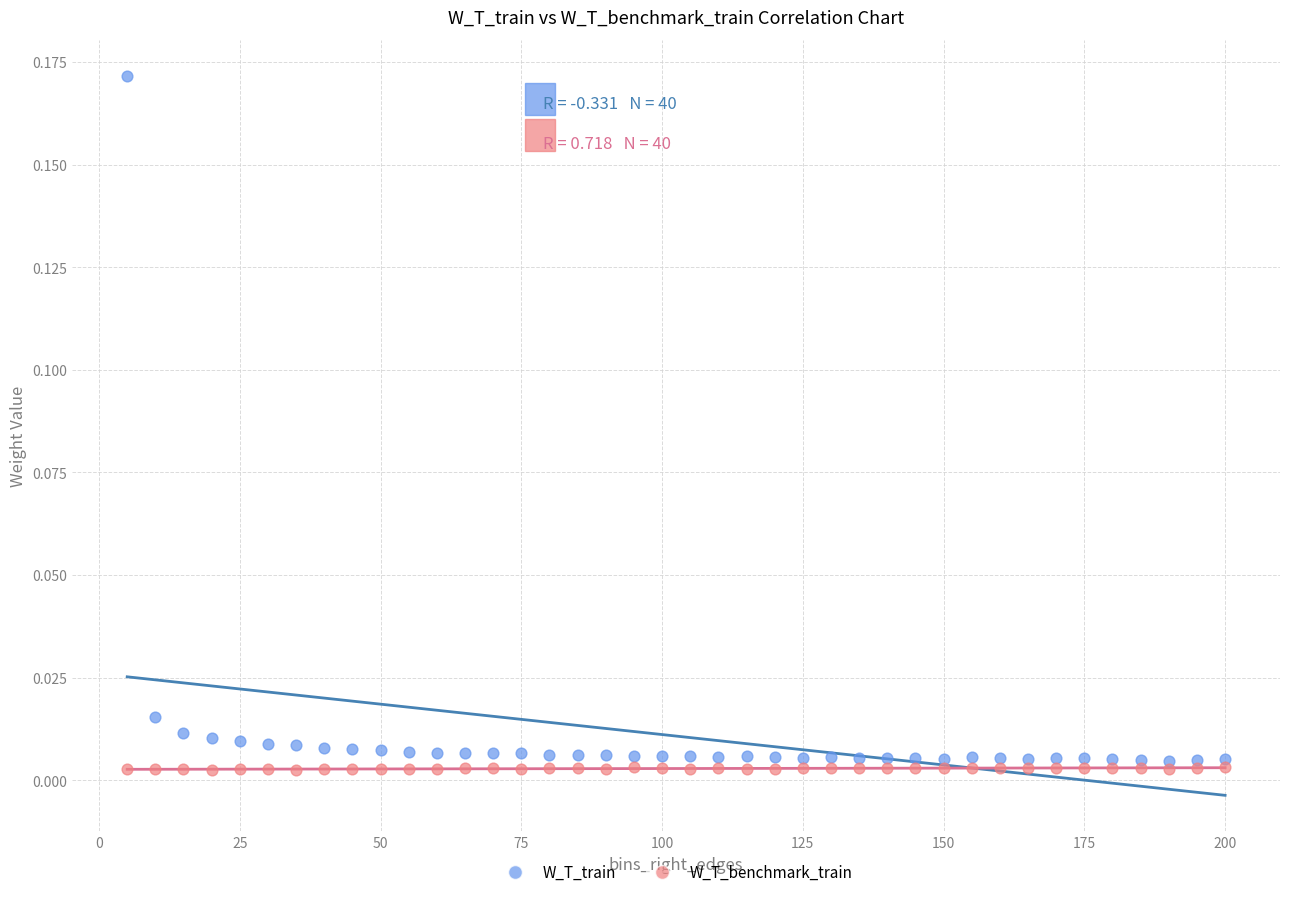

Which series contains the lowest Y value?

W_T_benchmark_train